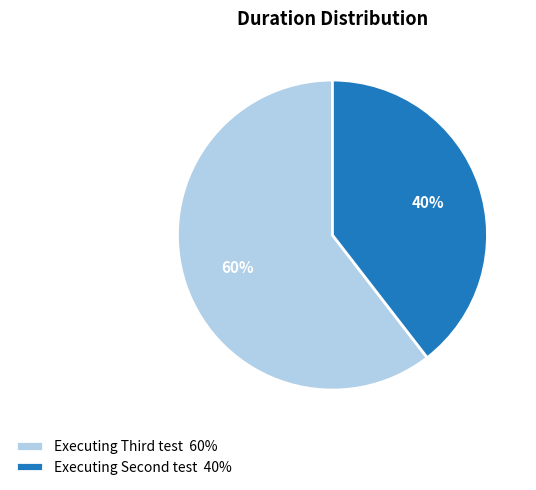

How many segments does this pie chart have?

2